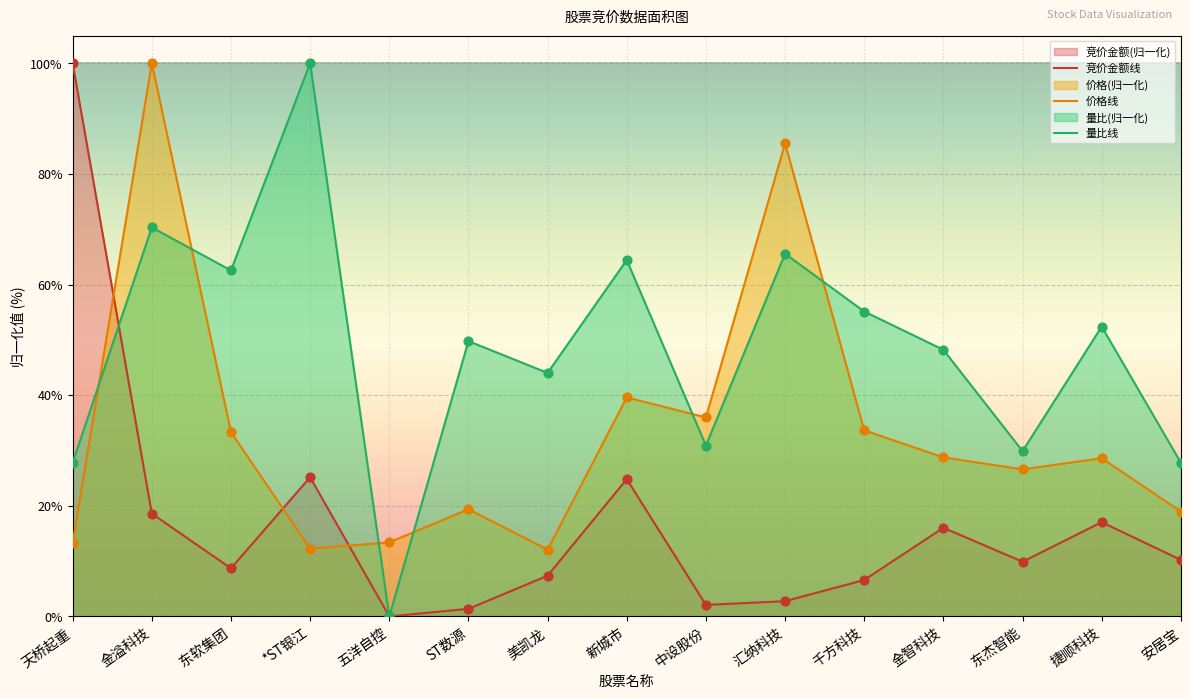

What is the total value across all series at 东软集团?

104.6